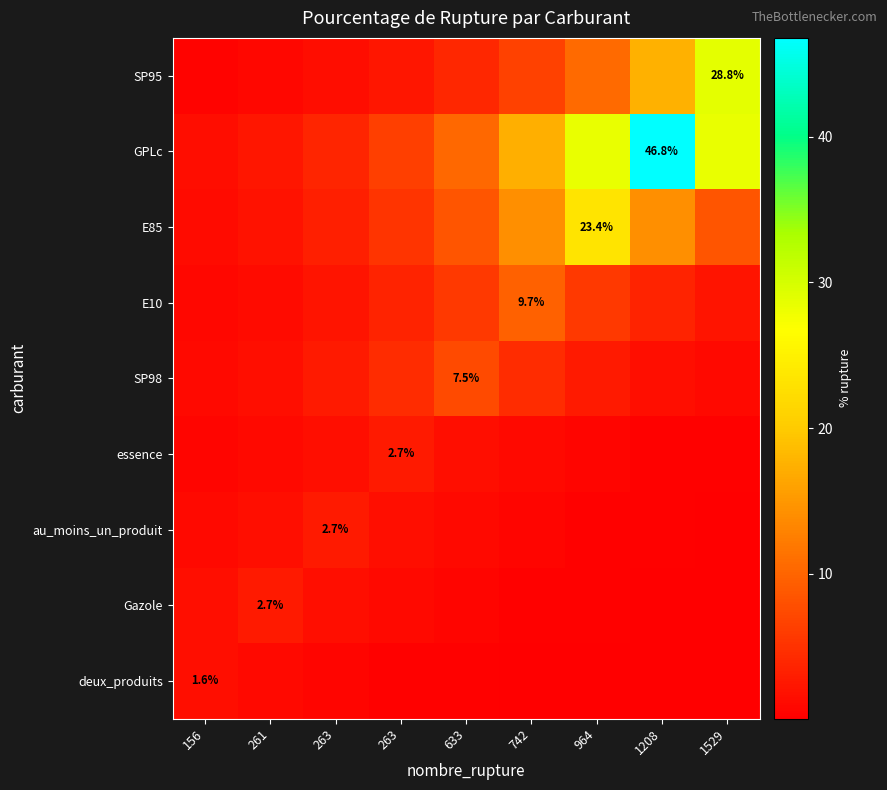

True or false: E10 has a value of 6.0 at 263.

False